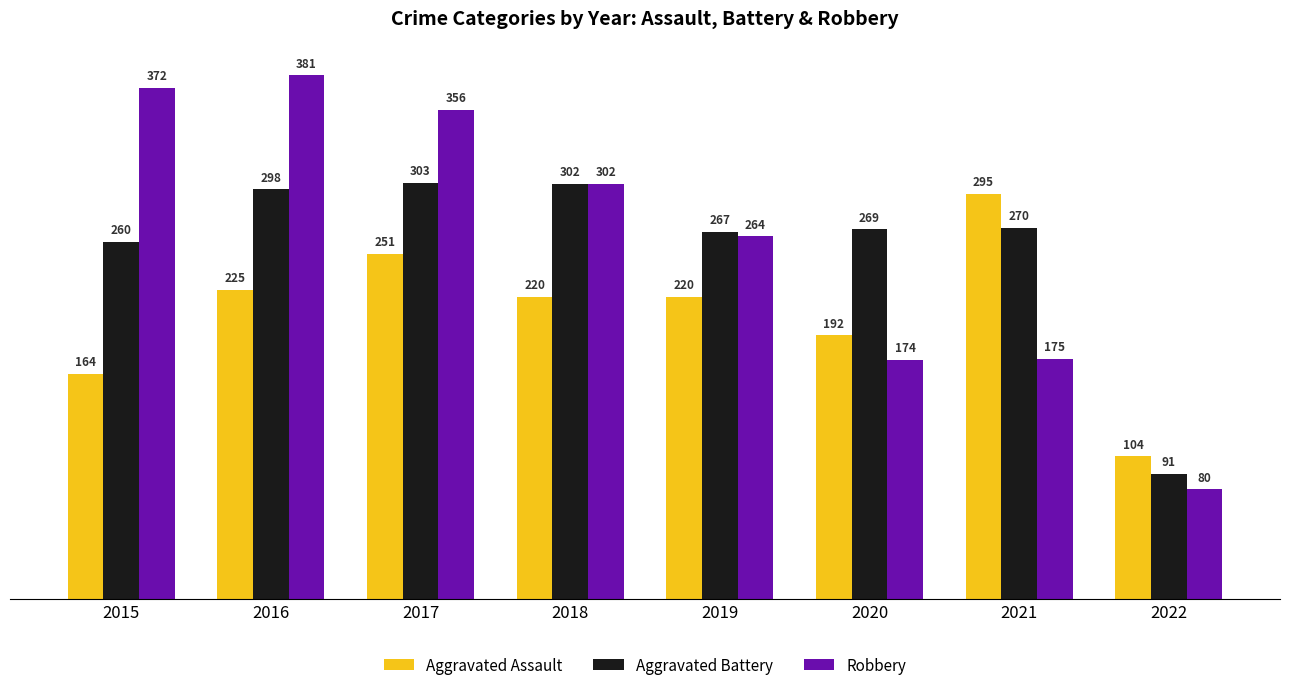

Which label corresponds to the largest value in the chart?

2016